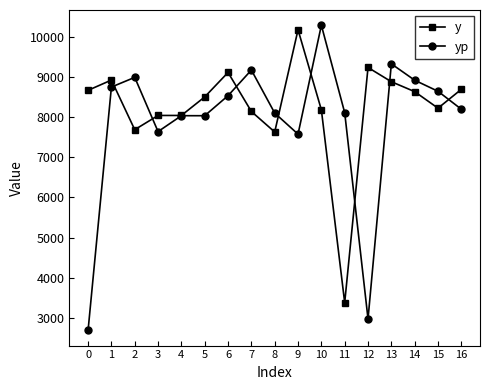

What is the value of the y point at the 6th from the left?

8500.3